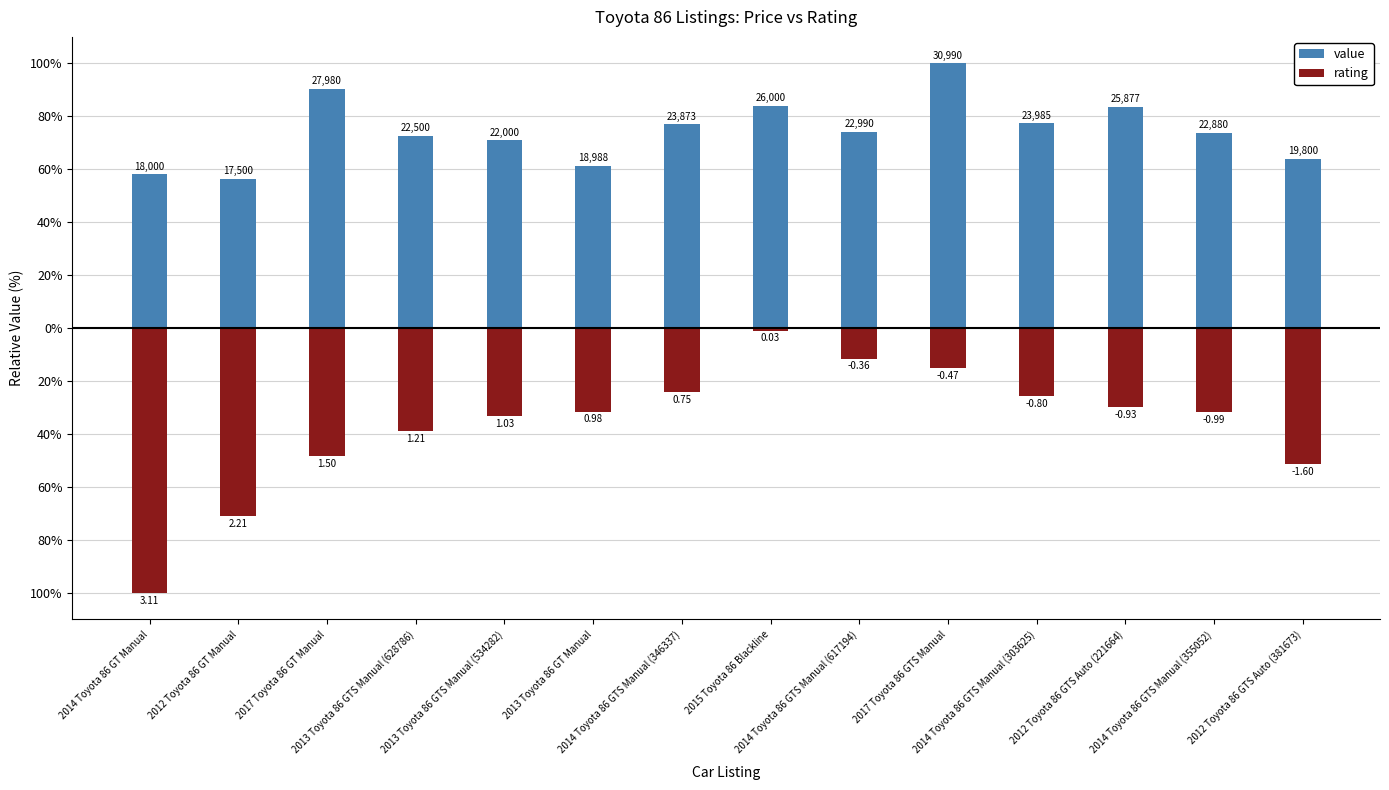

Which series has the largest total across all categories?

value